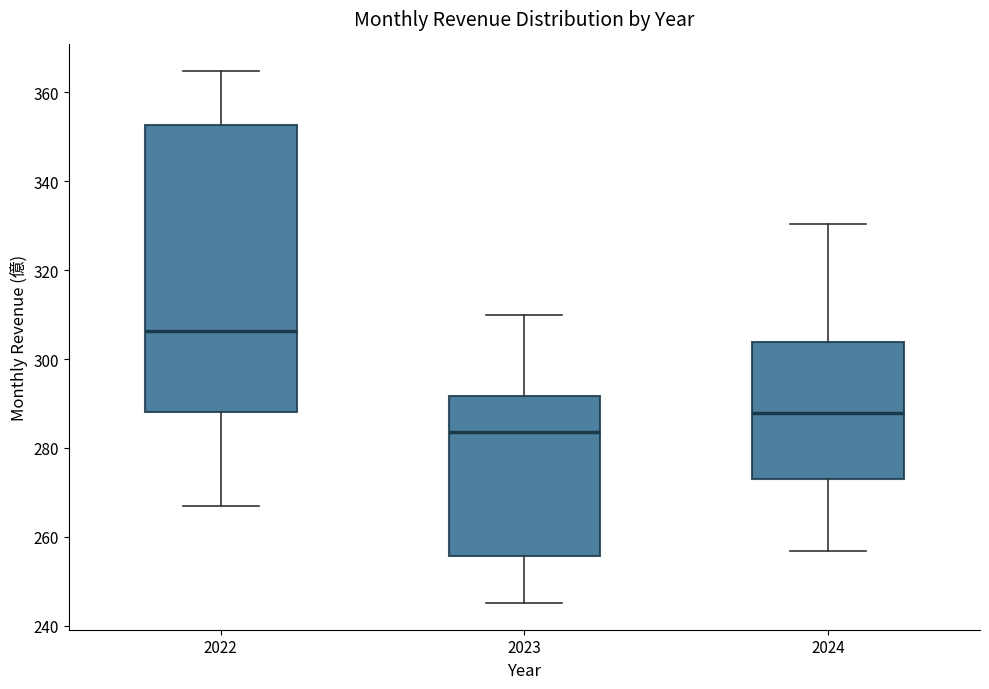

Comparing the boxes themselves (not the whiskers), which one is the tallest?

2022